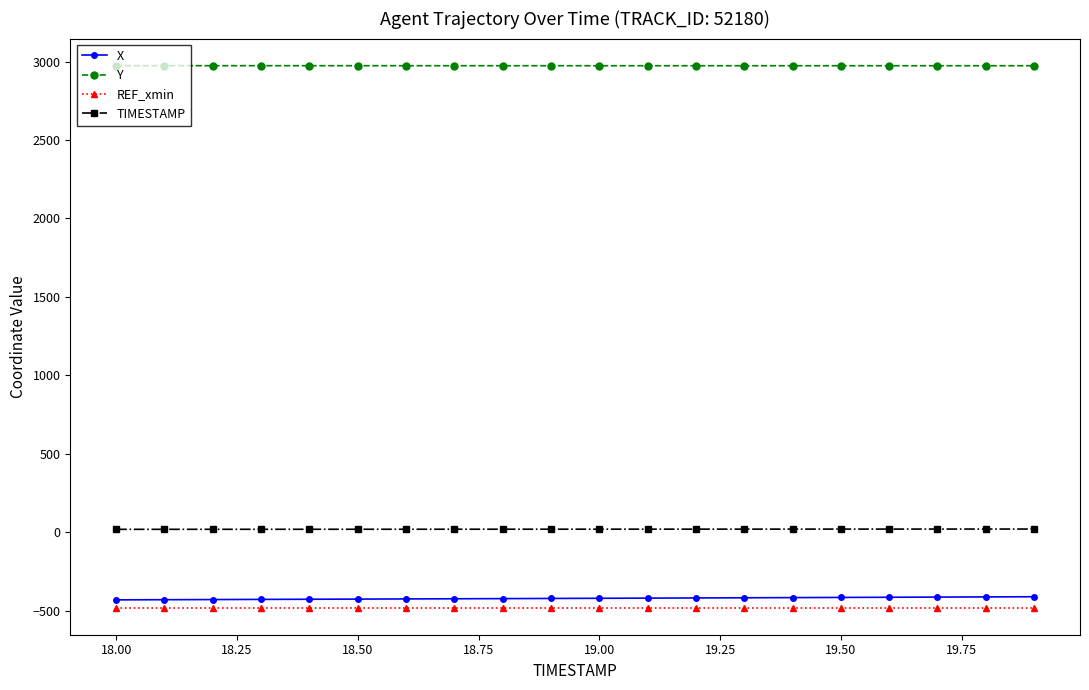

How many series are shown in this chart?

4